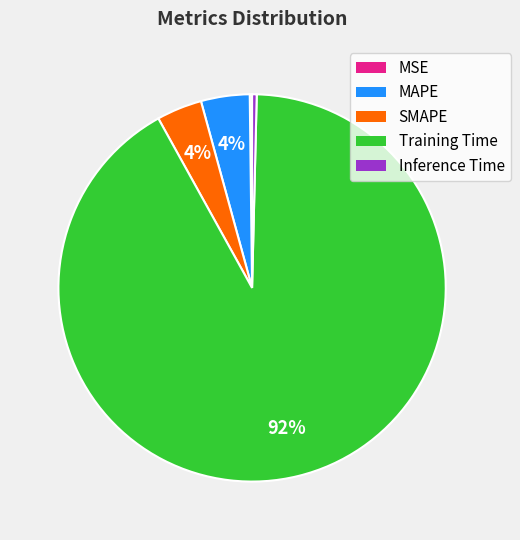

To the nearest percent, what is the average slice percentage?

20%